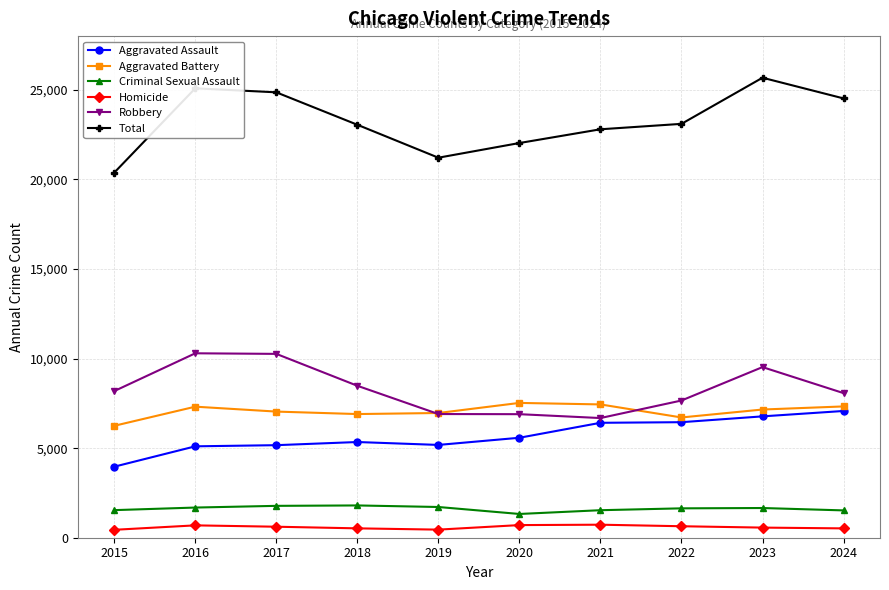

The value of Aggravated Battery at 2017 is 7041. True or false?

True